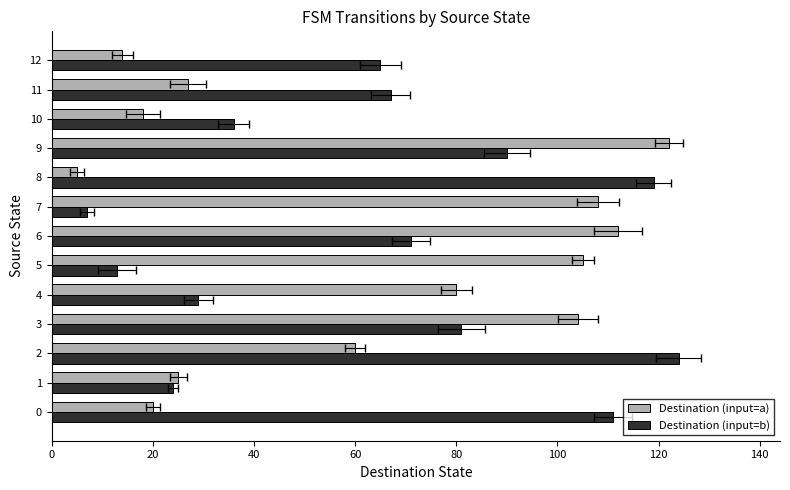

What are all the series names shown in the legend?

Destination (input=a), Destination (input=b)